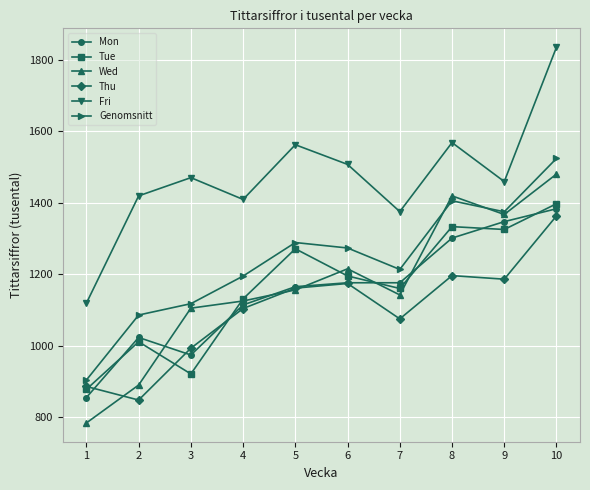

Does the chart have visible grid lines?

Yes